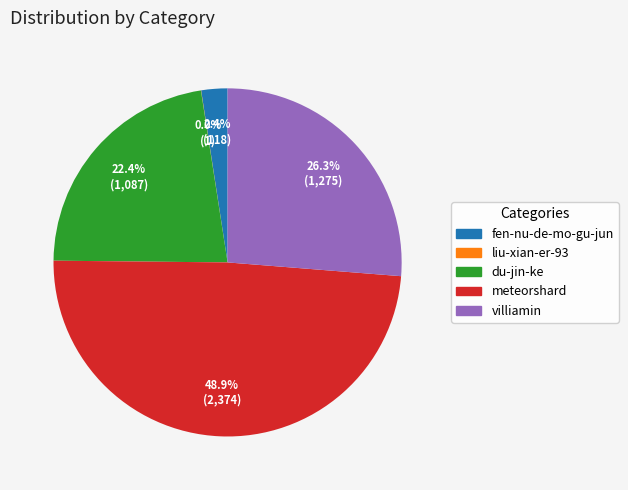

Which category has the biggest portion of the pie?

meteorshard